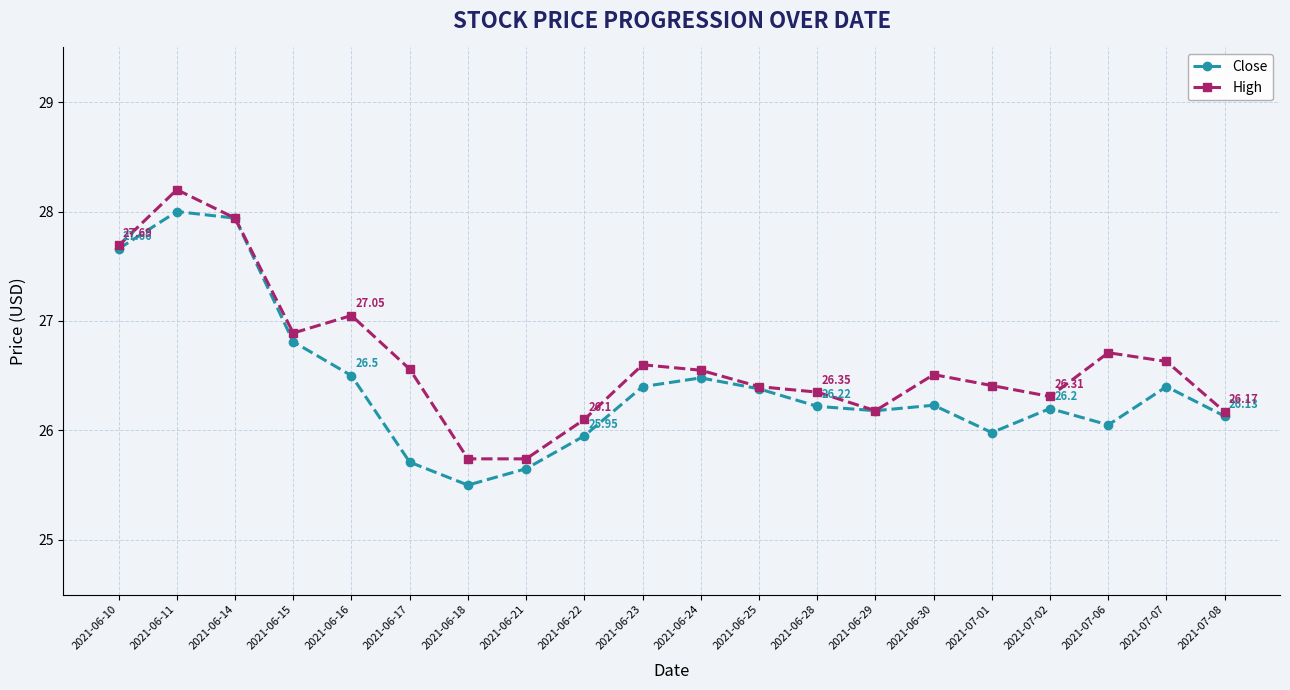

Rank the series at 2021-06-16 from lowest to highest value.

Close, High